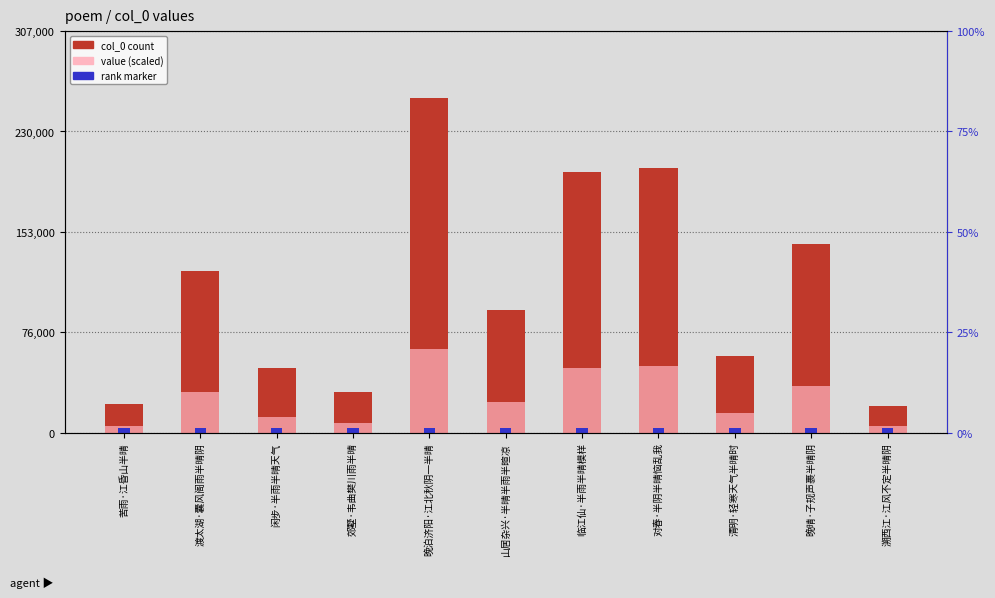

Are the bars horizontal?

No